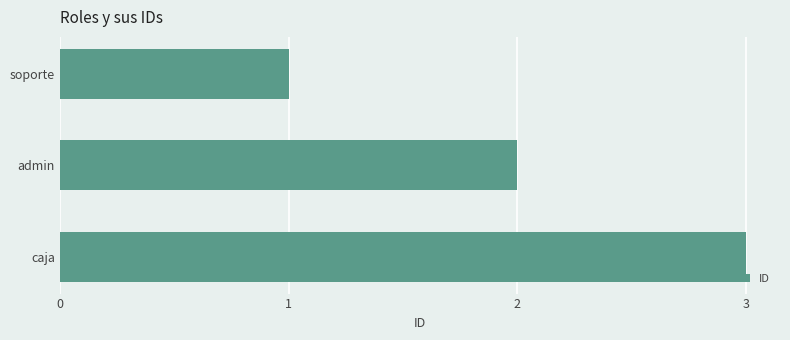

List the labels in order of value, largest first.

caja, admin, soporte